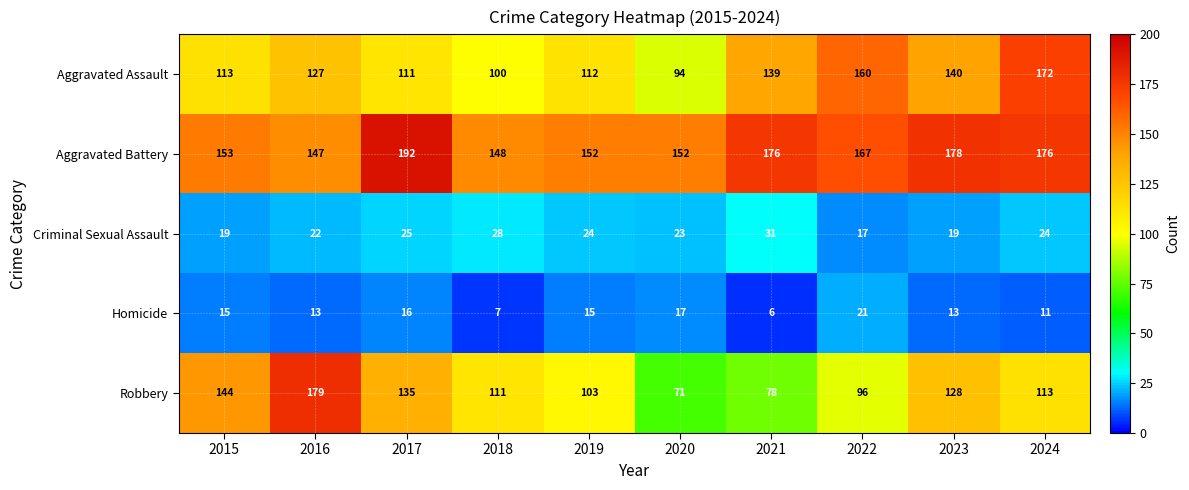

What is the spread (max minus min) of values at 2016?

166